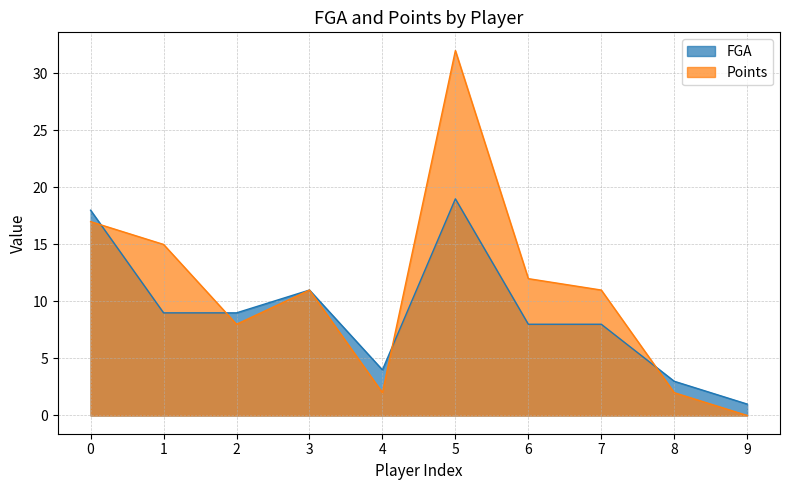

What are all the series names shown in the legend?

FGA, Points